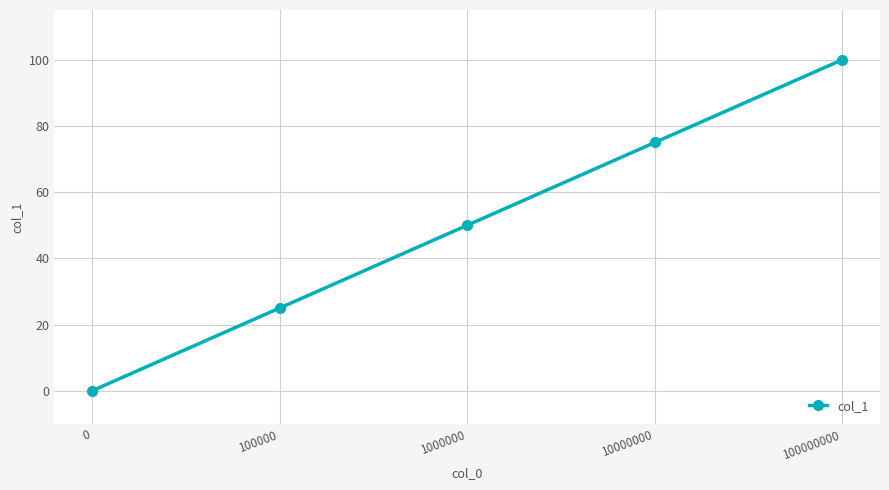

Count the number of data series in this chart.

1